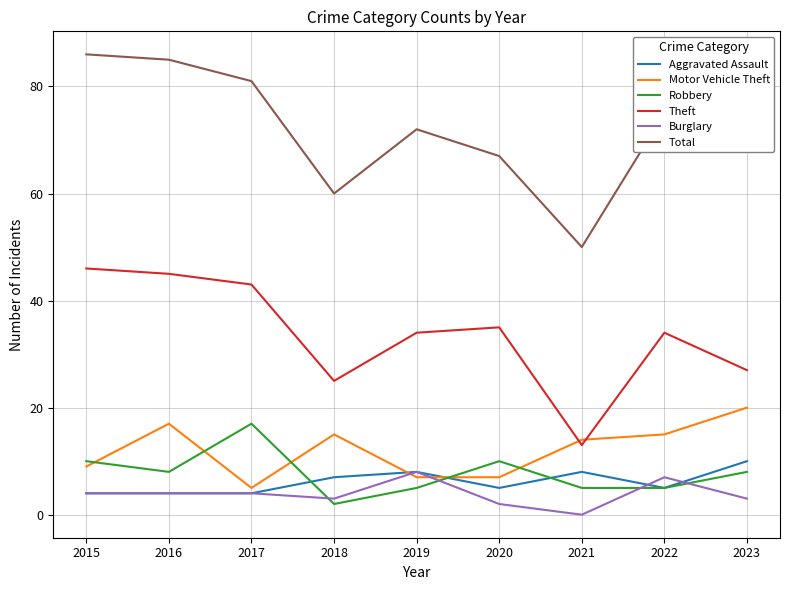

True or false: Burglary has a value of 4 at 2015.

True